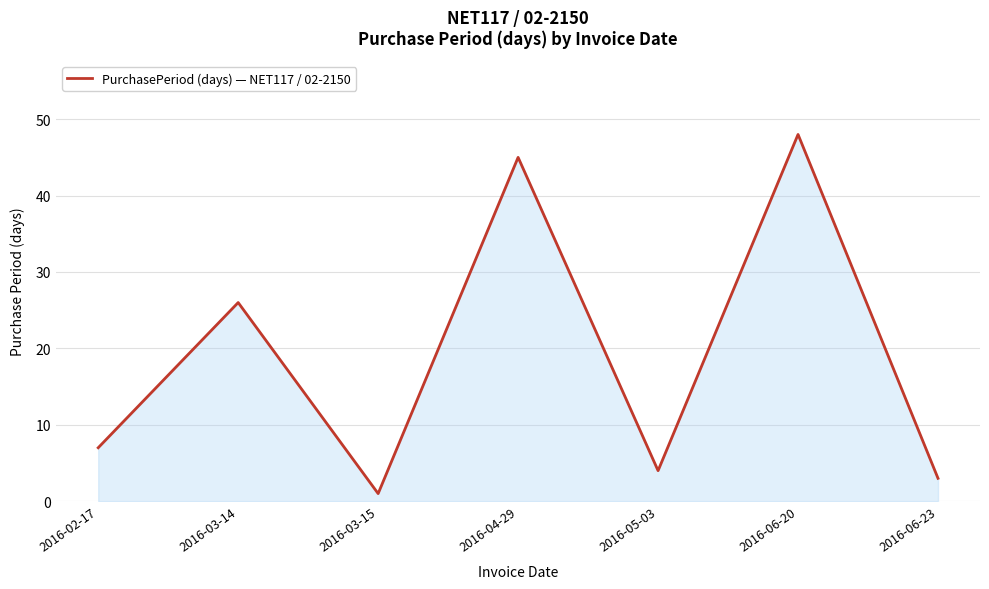

What is the change in value from 2016-03-14 to 2016-04-29?

+19